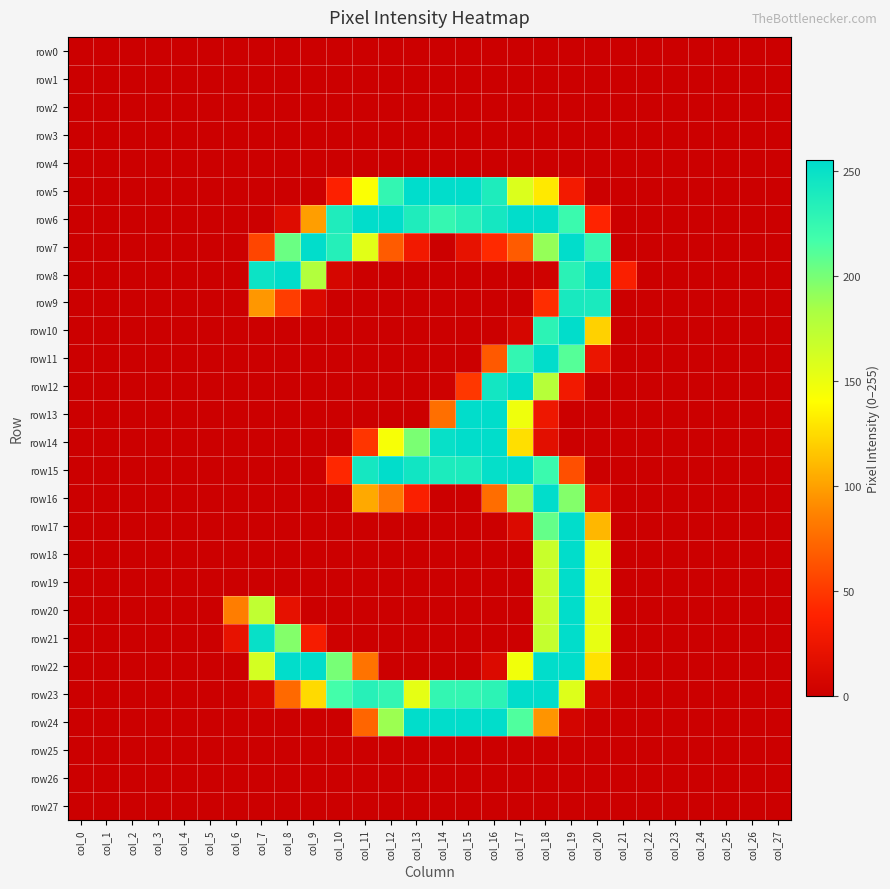

At which category does the chart reach its minimum across all series?

col_0